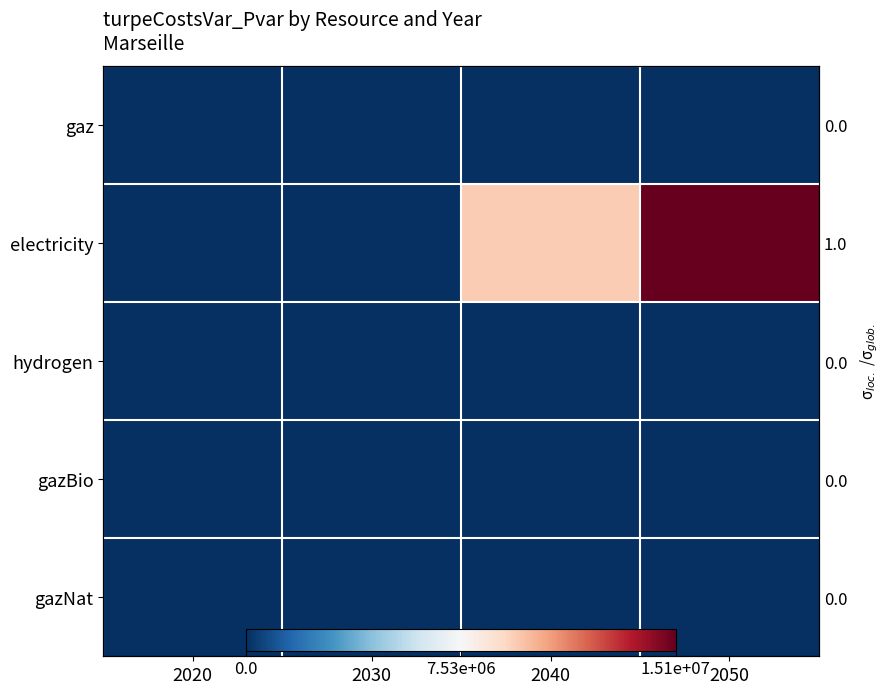

The electricity series shows 20598704.9 at 2050. True or false?

False